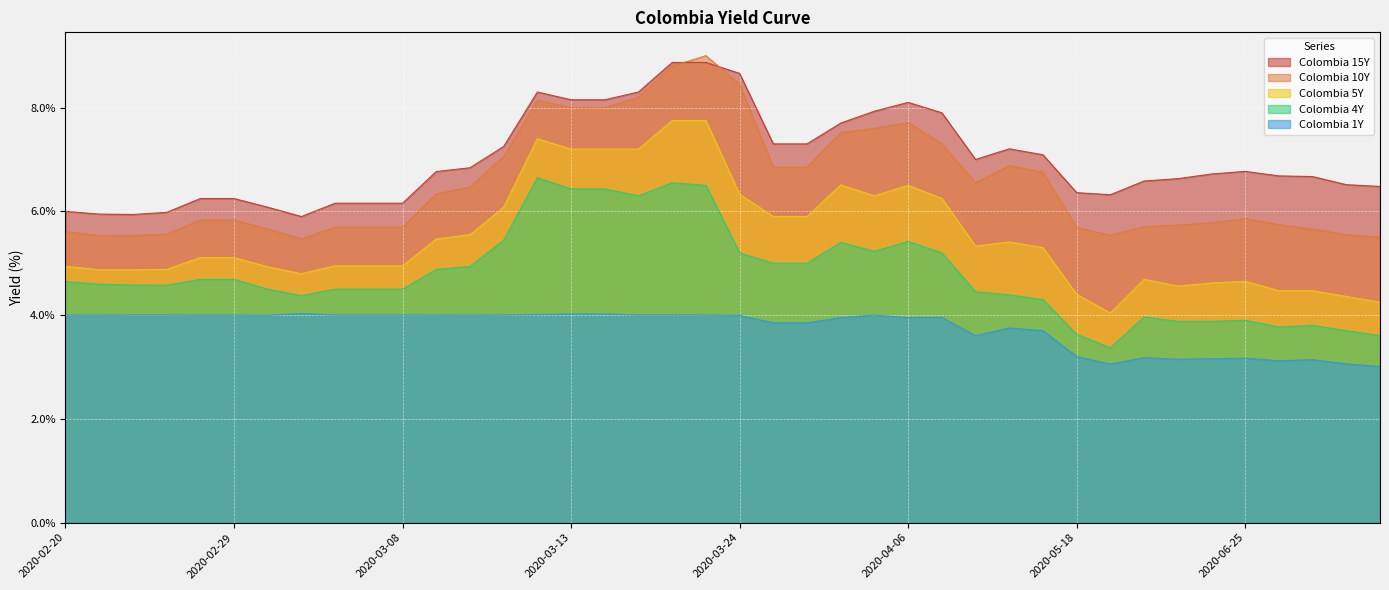

What is the total value across all series at 2020-03-07?

25.3